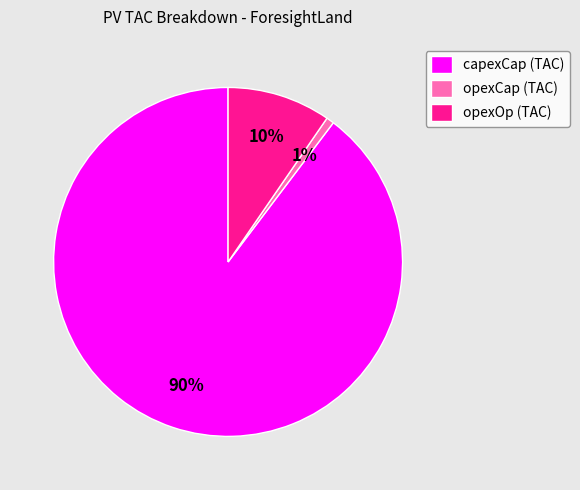

Which slice is the smallest?

opexCap (TAC)